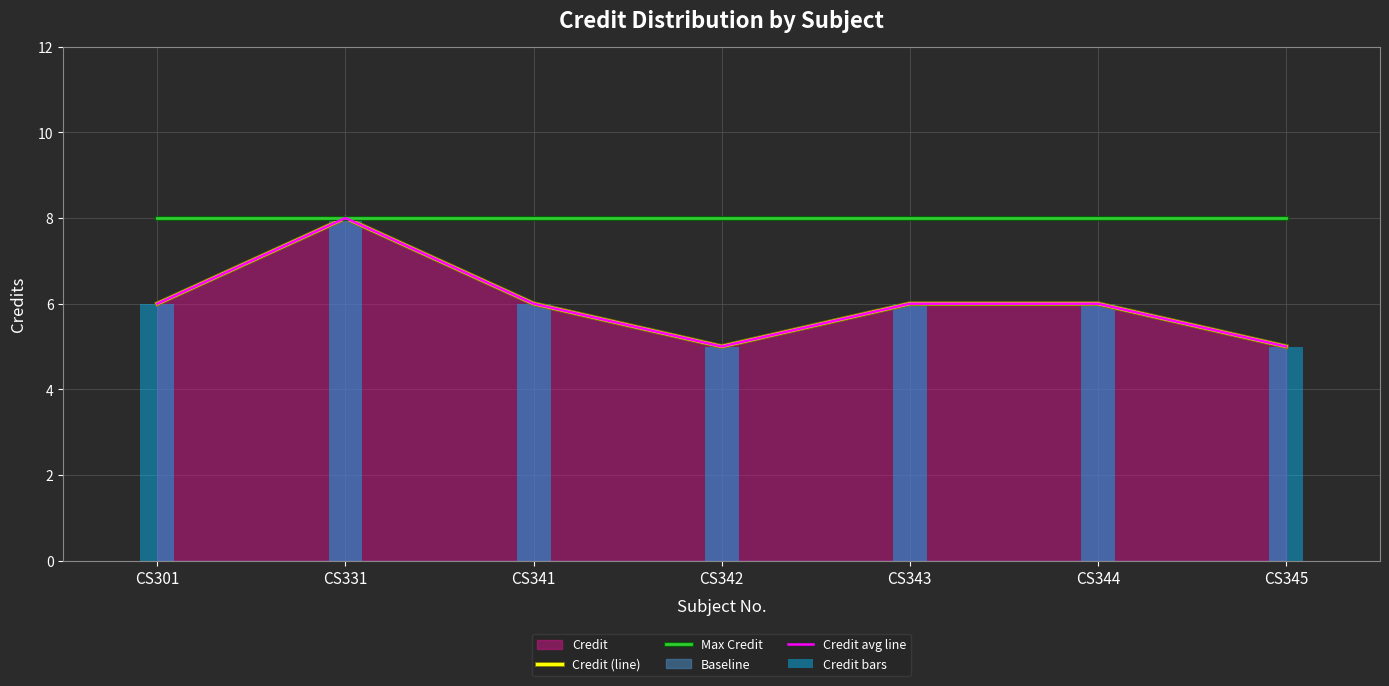

What is the maximum value for Credit bars?

8